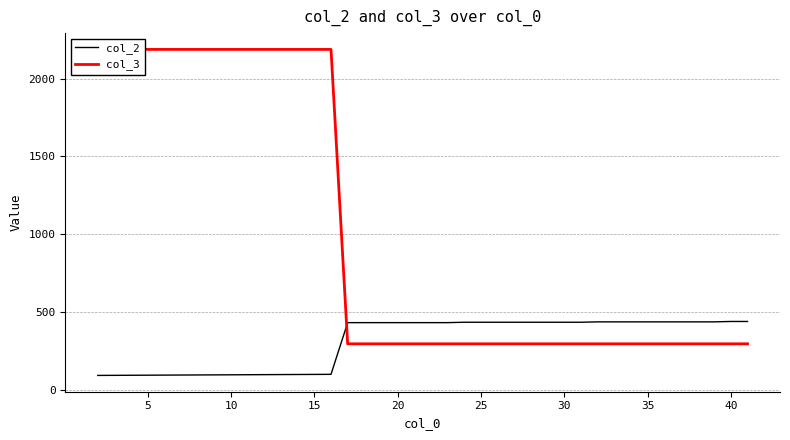

The value of col_2 at 5 is 94.8. True or false?

True